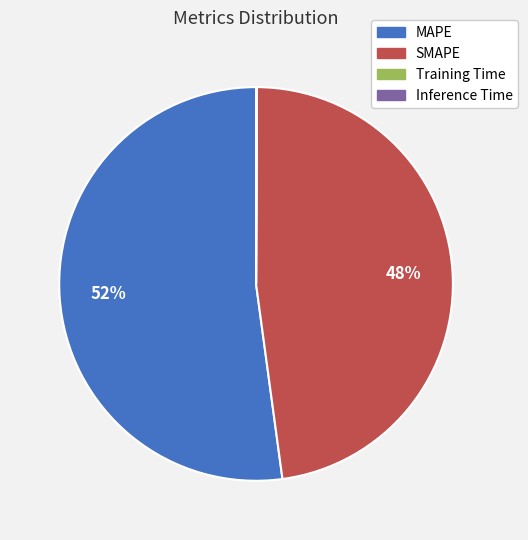

To the nearest percent, what is the difference between the largest and smallest slice percentages?

52%